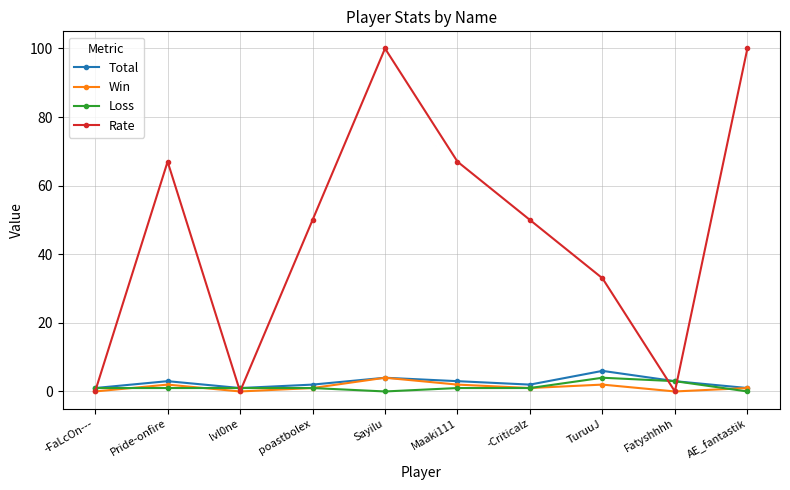

True or false: Rate has a value of -44 at -FaLcOn---.

False